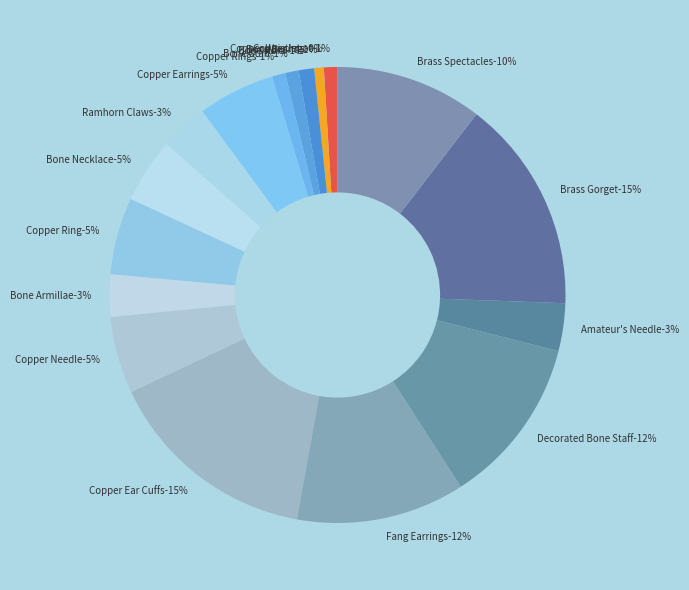

Which category has the smallest portion of the pie?

Copper Wristlets